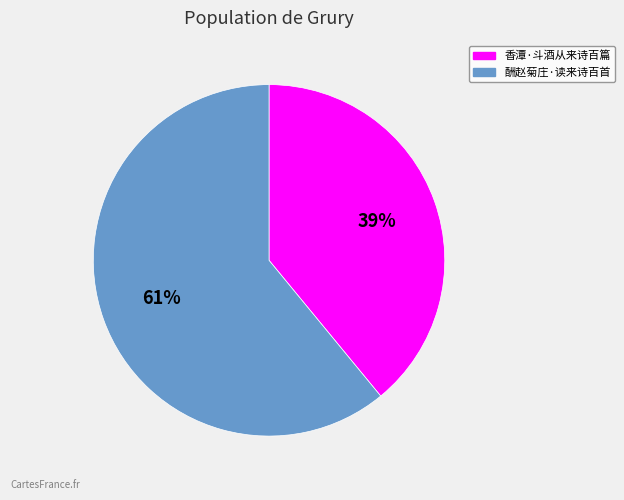

Which slice represents more than half of the pie?

酬赵菊庄·读来诗百首